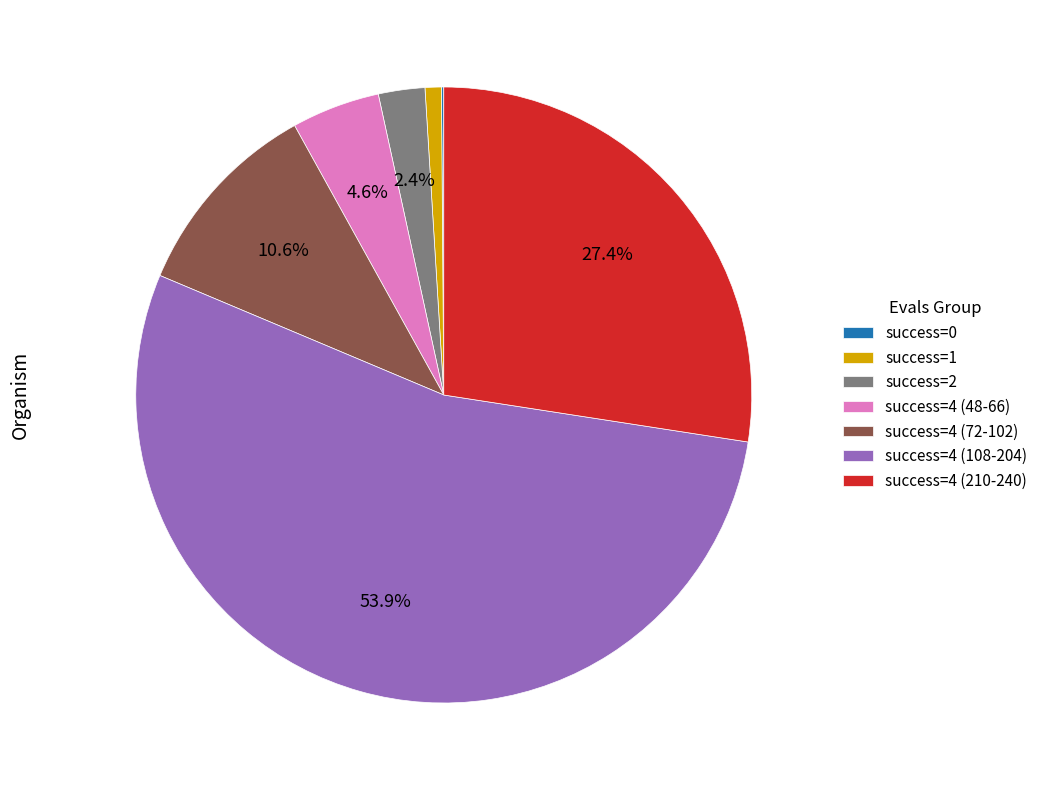

Does success=4 (108-204) account for over 50% of the chart?

Yes